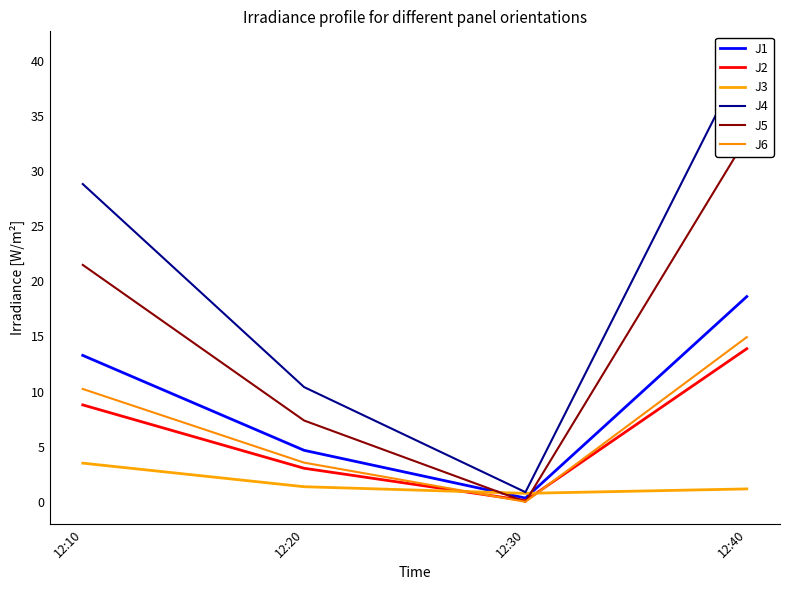

The value of J3 at 12:20 is 2.0. True or false?

False